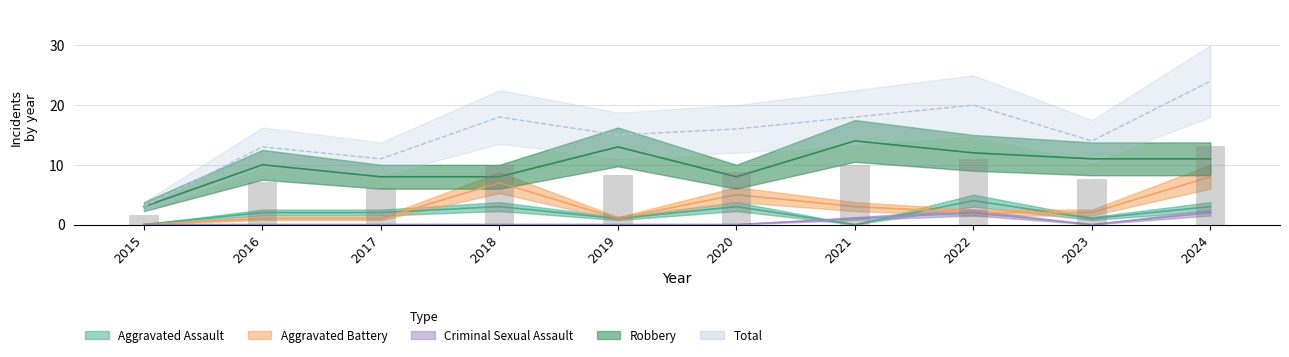

What is the value of the Robbery bar at the 5th from the left?

13